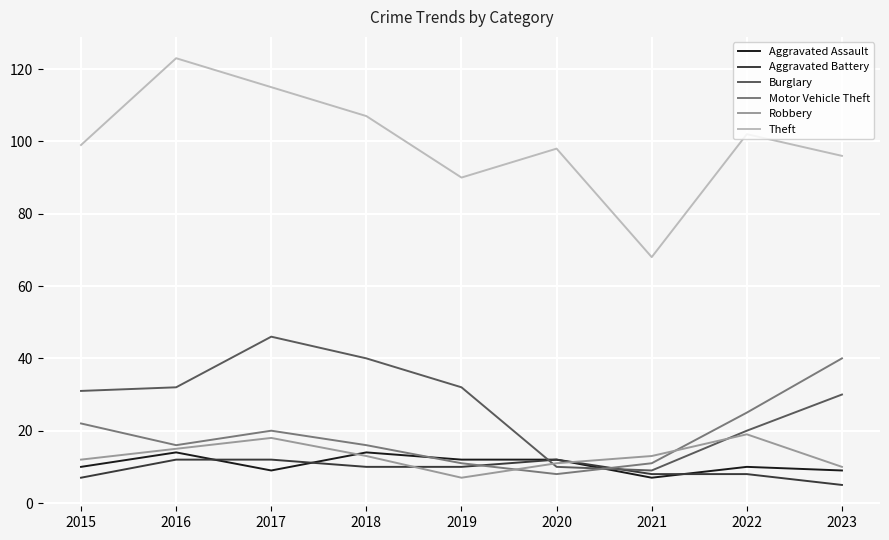

What is the minimum value for Aggravated Battery?

5